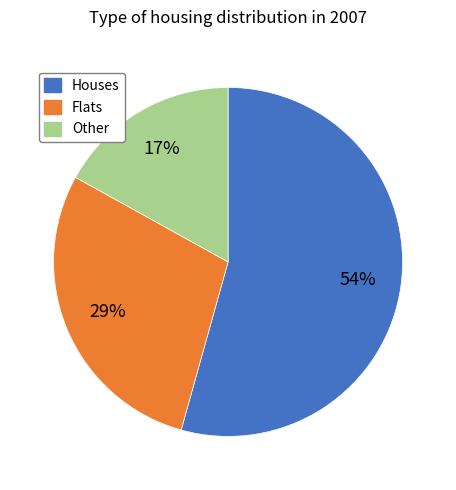

Does Houses represent more than half of the total?

Yes